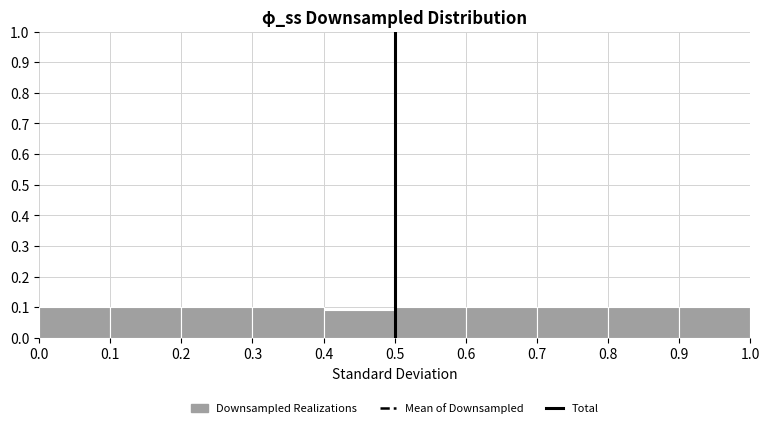

Reading left to right, list every bar in this chart as the range it spans on the x-axis followed by its height. The values are not printed on the chart, so give them approximately, as read against the axis.

0.0 to 0.1: 0.10
0.1 to 0.2: 0.10
0.2 to 0.3: 0.10
0.3 to 0.4: 0.10
0.4 to 0.5: 0.09
0.5 to 0.6: 0.10
0.6 to 0.7: 0.10
0.7 to 0.8: 0.10
0.8 to 0.9: 0.10
0.9 to 1.0: 0.10